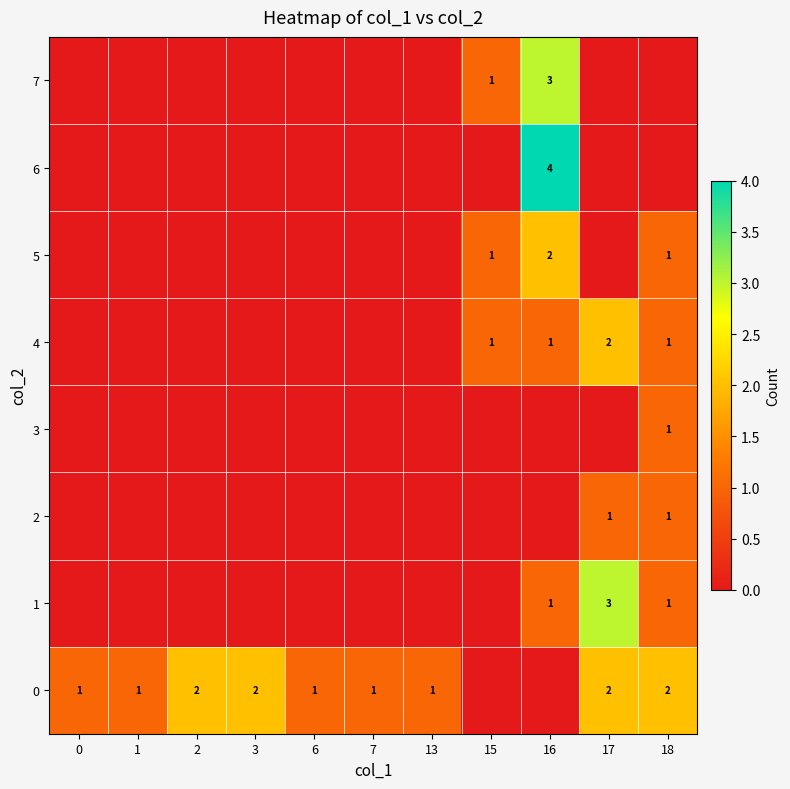

The 6 series shows 1 at 13. True or false?

False